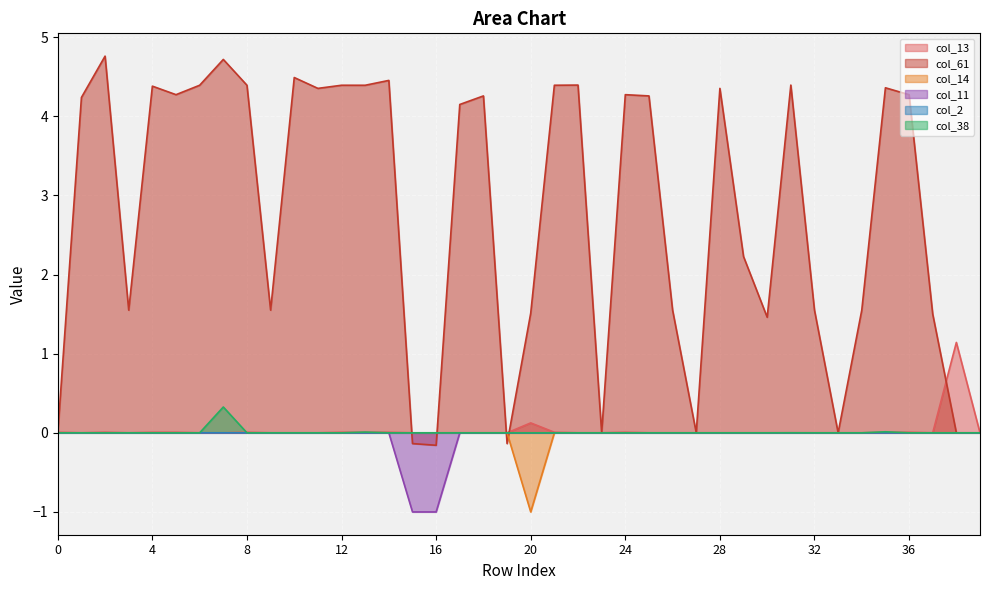

Where do col_61 and col_38 first cross each other?

14 and 15